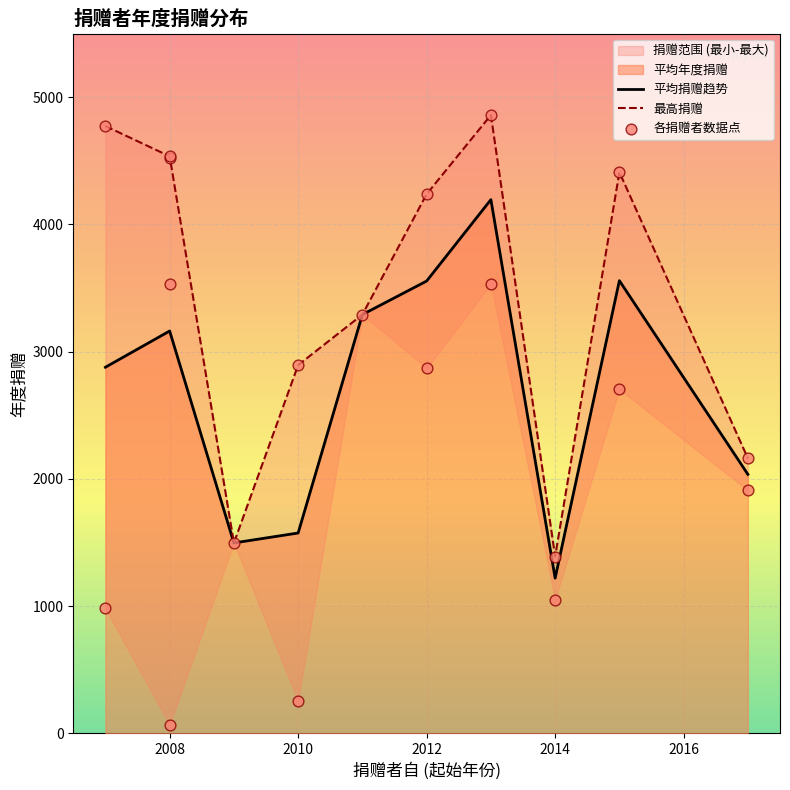

The value of 平均捐赠趋势 at 2012 is 6006.9. True or false?

False